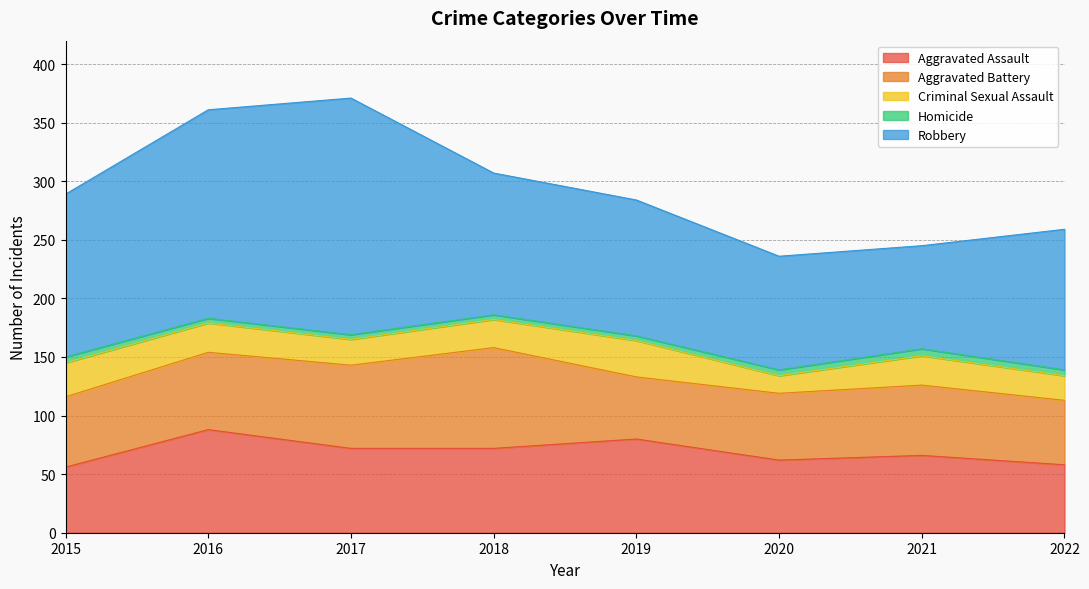

What is the difference between the Robbery values at 2015 and 2016?

39